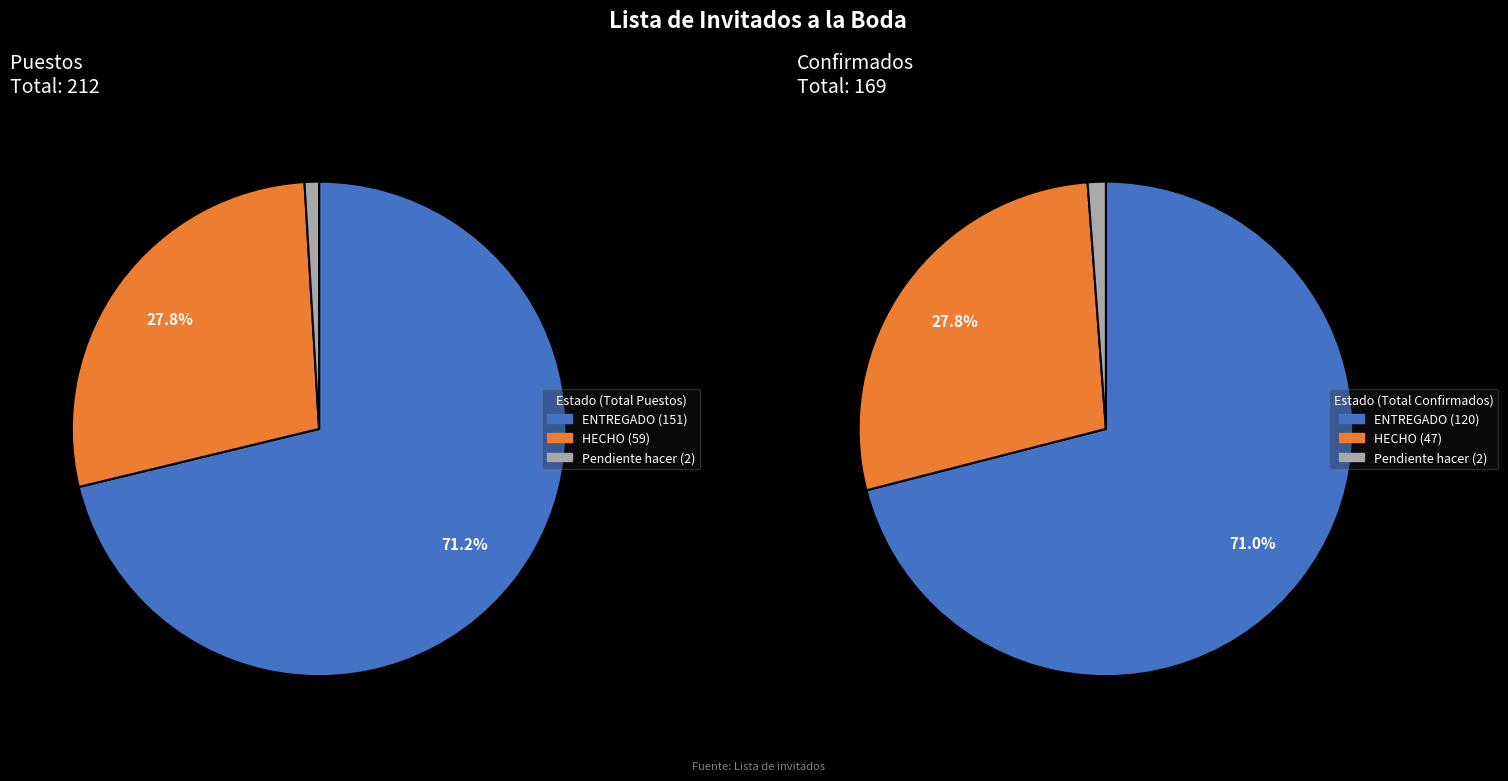

Do Pendiente hacer and ENTREGADO together represent more than half of the pie?

Yes